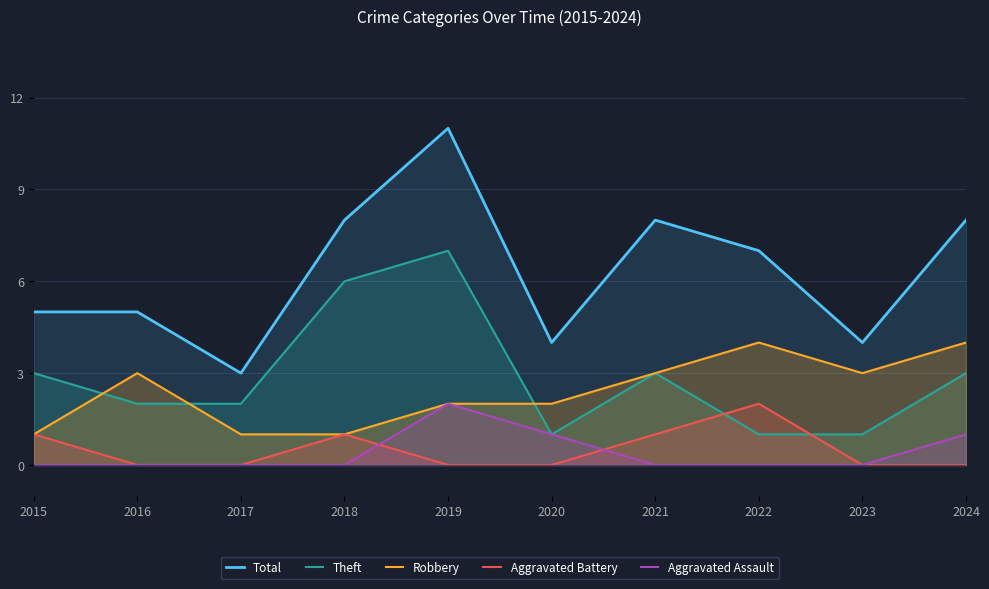

What is the difference between the second highest and minimum values in the Theft series?

5